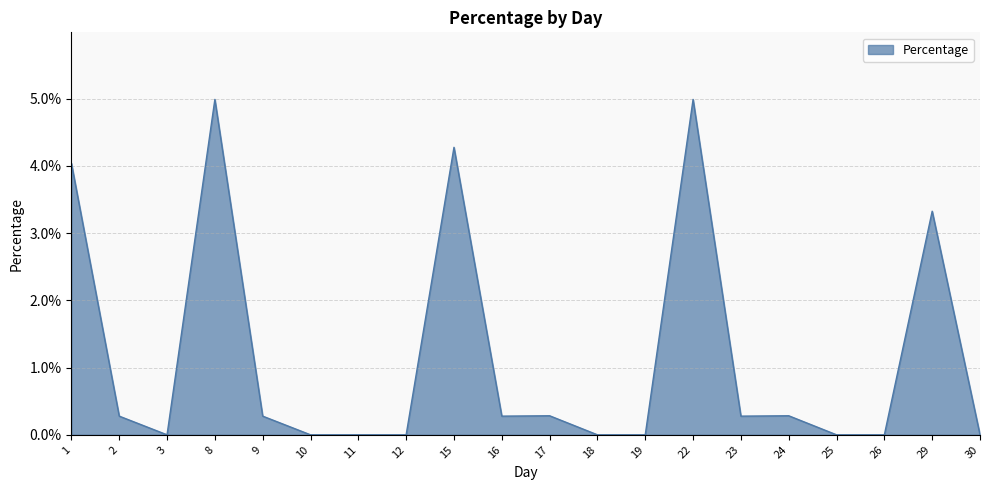

Does the chart have visible grid lines?

Yes